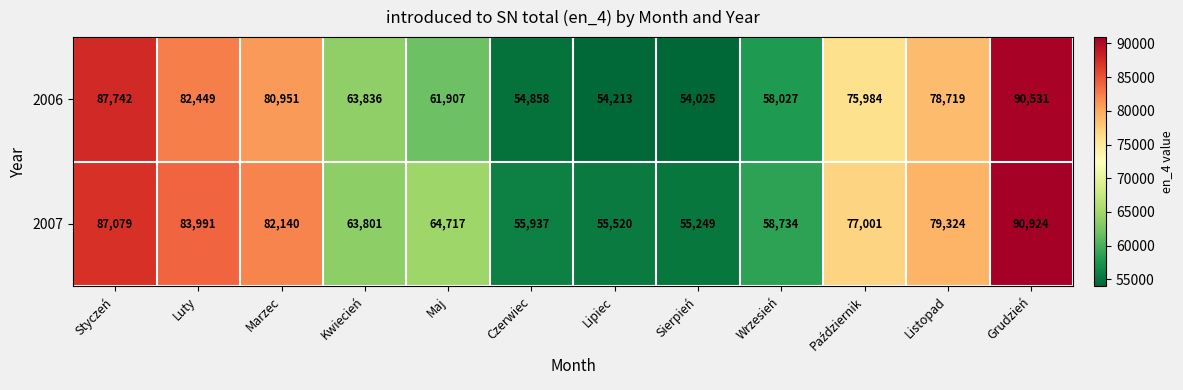

Is it true that 2007 equals 28865 at Listopad?

False